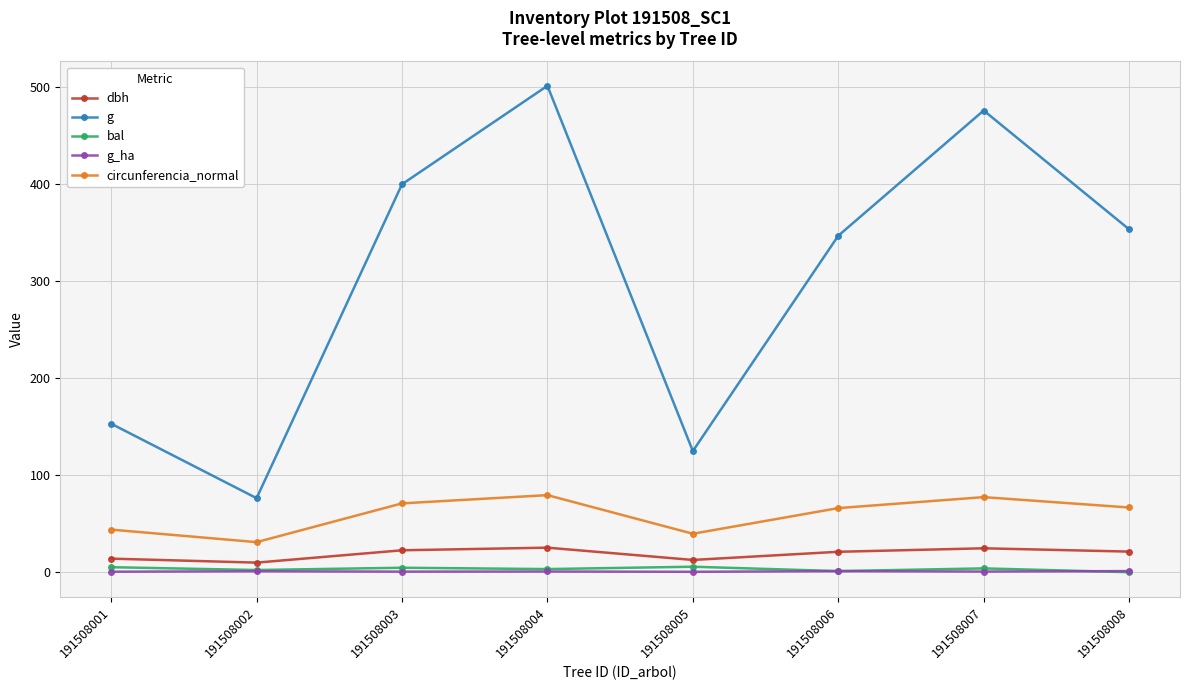

True or false: bal and g intersect in this chart.

False